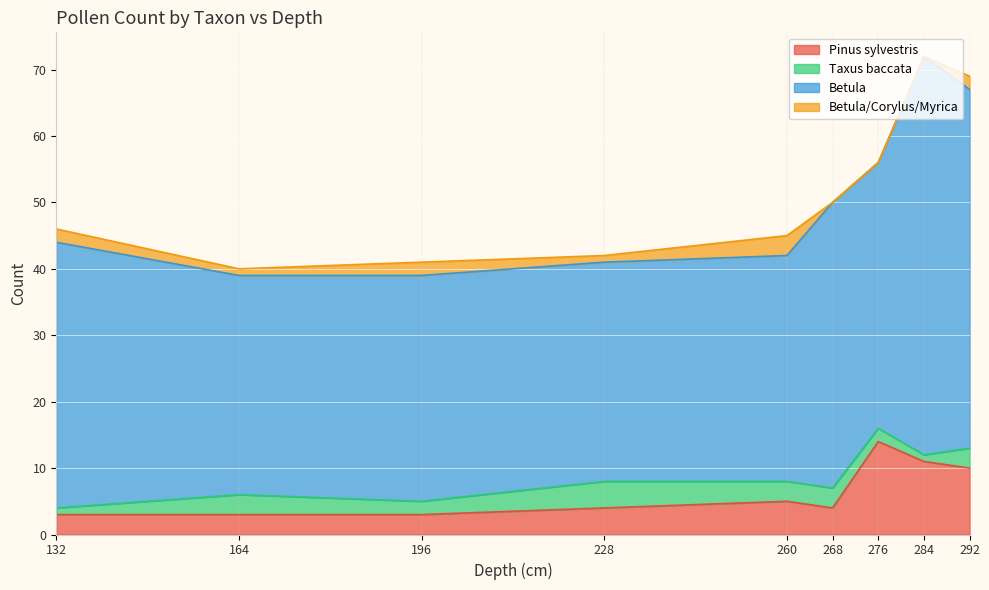

At how many categories does at least one series exceed 45?

2